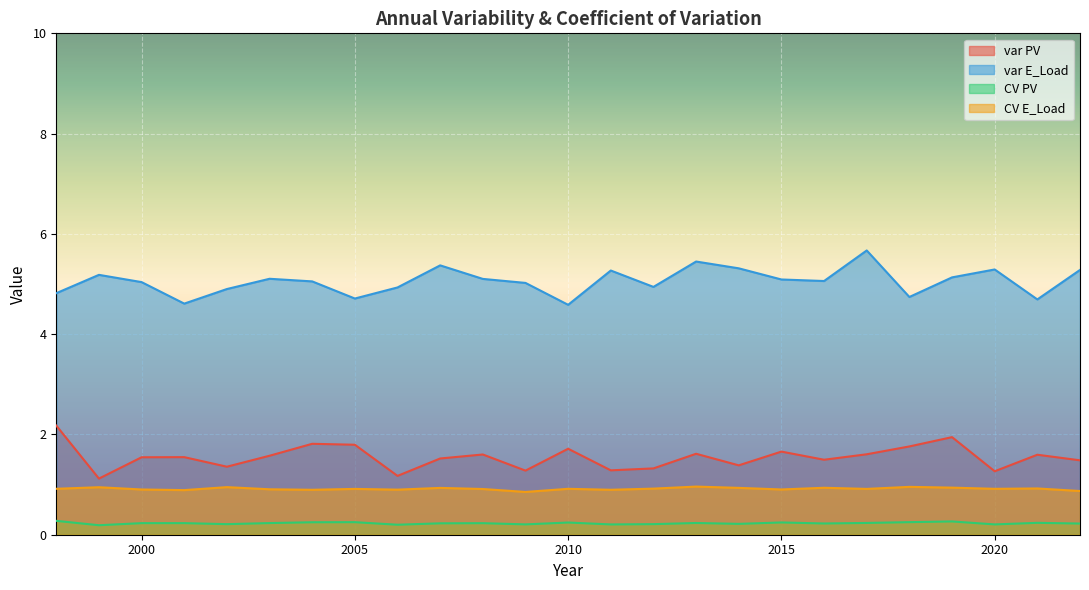

Reading right to left, extract all data points from this chart.

var PV: 2022=1.5	2021=1.6	2020=1.3	2019=1.9	2018=1.8	2017=1.6	2016=1.5	2015=1.7	2014=1.4	2013=1.6	2012=1.3	2011=1.3	2010=1.7	2009=1.3	2008=1.6	2007=1.5	2006=1.2	2005=1.8	2004=1.8	2003=1.6	2002=1.4	2001=1.5	2000=1.5	1999=1.1	1998=2.2
var E_Load: 2022=5.3	2021=4.7	2020=5.3	2019=5.1	2018=4.7	2017=5.7	2016=5.1	2015=5.1	2014=5.3	2013=5.4	2012=4.9	2011=5.3	2010=4.6	2009=5.0	2008=5.1	2007=5.4	2006=4.9	2005=4.7	2004=5.1	2003=5.1	2002=4.9	2001=4.6	2000=5.0	1999=5.2	1998=4.8
CV PV: 2022=0.2	2021=0.2	2020=0.2	2019=0.3	2018=0.3	2017=0.2	2016=0.2	2015=0.2	2014=0.2	2013=0.2	2012=0.2	2011=0.2	2010=0.2	2009=0.2	2008=0.2	2007=0.2	2006=0.2	2005=0.3	2004=0.2	2003=0.2	2002=0.2	2001=0.2	2000=0.2	1999=0.2	1998=0.3
CV E_Load: 2022=0.9	2021=0.9	2020=0.9	2019=0.9	2018=1.0	2017=0.9	2016=0.9	2015=0.9	2014=0.9	2013=1.0	2012=0.9	2011=0.9	2010=0.9	2009=0.9	2008=0.9	2007=0.9	2006=0.9	2005=0.9	2004=0.9	2003=0.9	2002=0.9	2001=0.9	2000=0.9	1999=0.9	1998=0.9